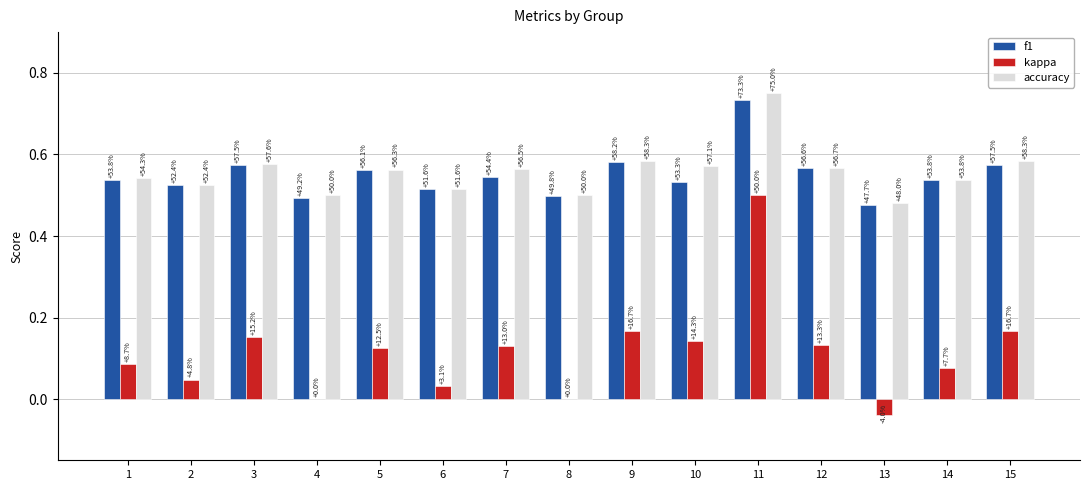

Rank the categories by kappa value from lowest to highest.

13, 4, 8, 6, 2, 14, 1, 5, 7, 12, 10, 3, 9, 15, 11